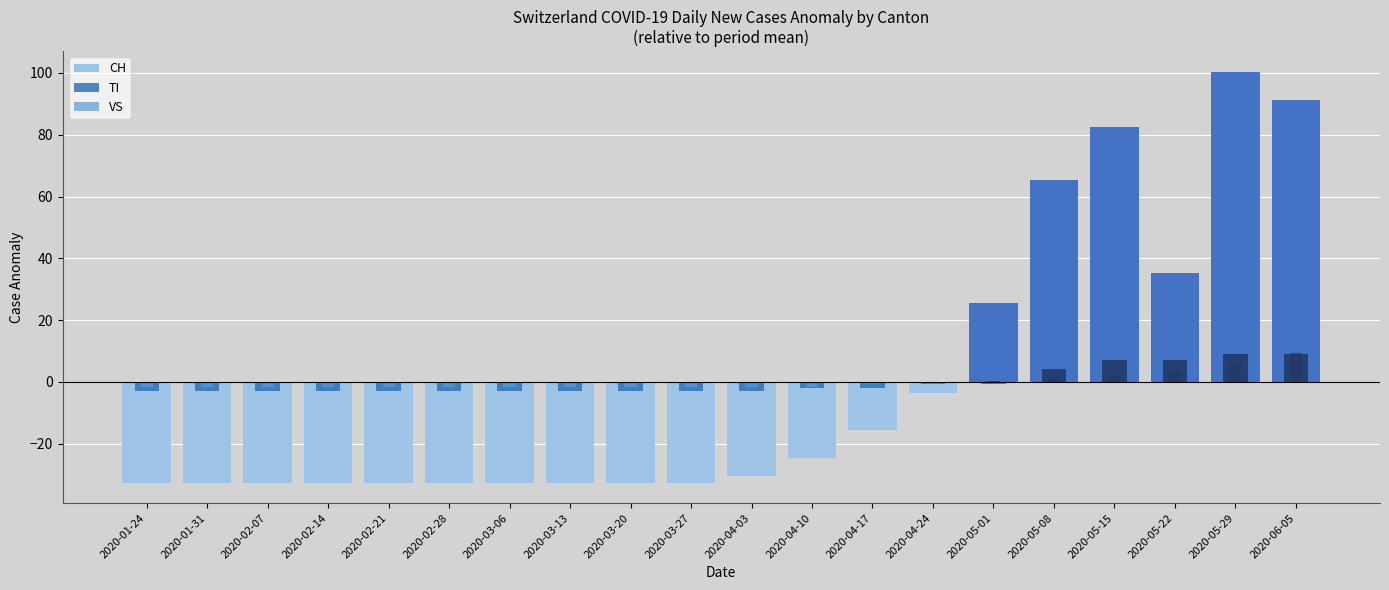

What is the total value across all series at 2020-05-15?

91.8